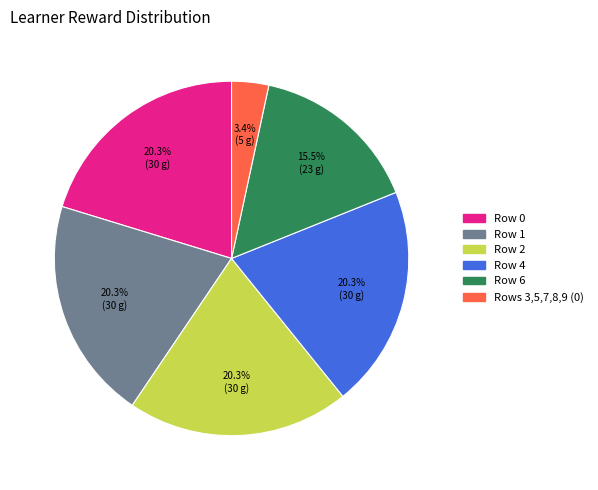

Is there a majority slice in this chart?

No